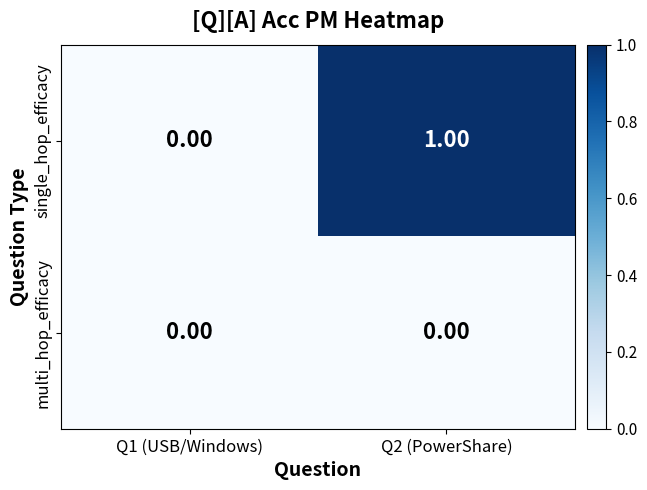

Between Q1 (USB/Windows) and Q2 (PowerShare), which series saw the biggest shift?

single_hop_efficacy